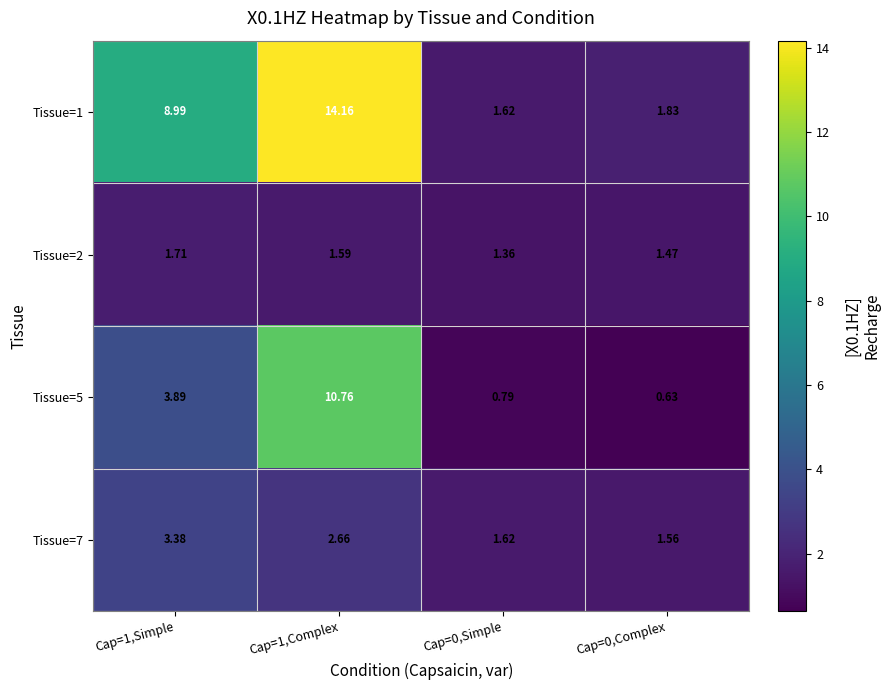

Is the value of Tissue=5 at Cap=1,Complex greater than the value of Tissue=7 at Cap=1,Complex?

Yes